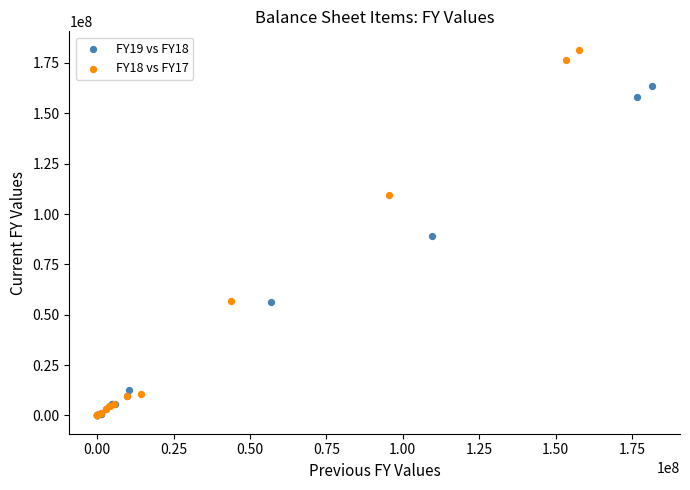

Which series reaches the maximum Y coordinate?

FY18 vs FY17